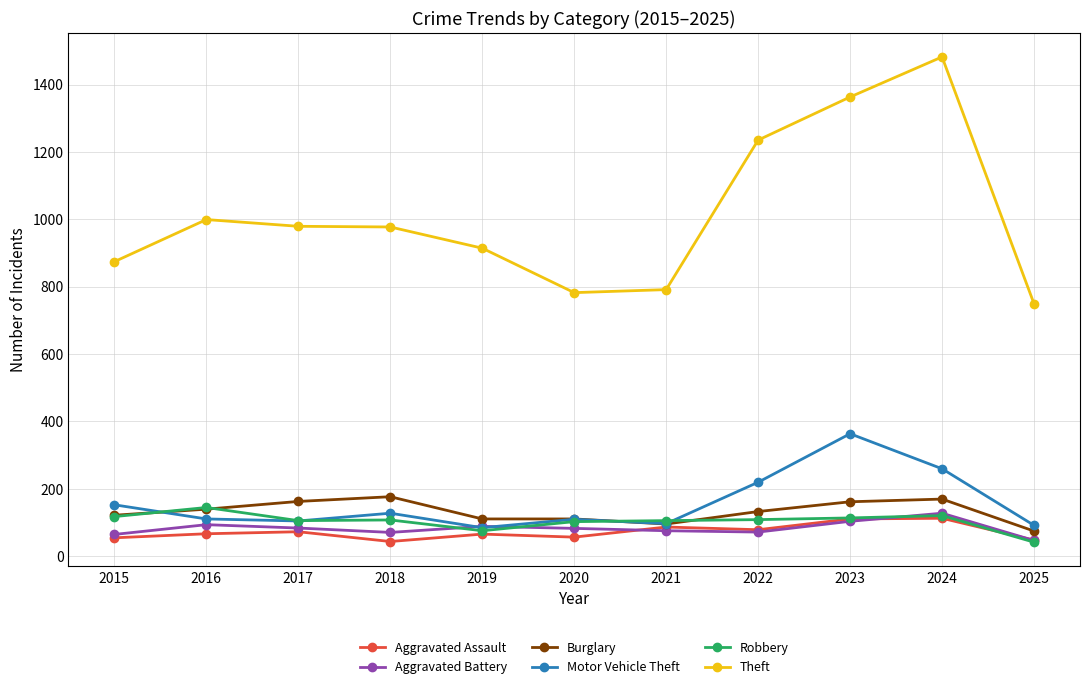

True or false: Robbery and Theft cross at least once.

False